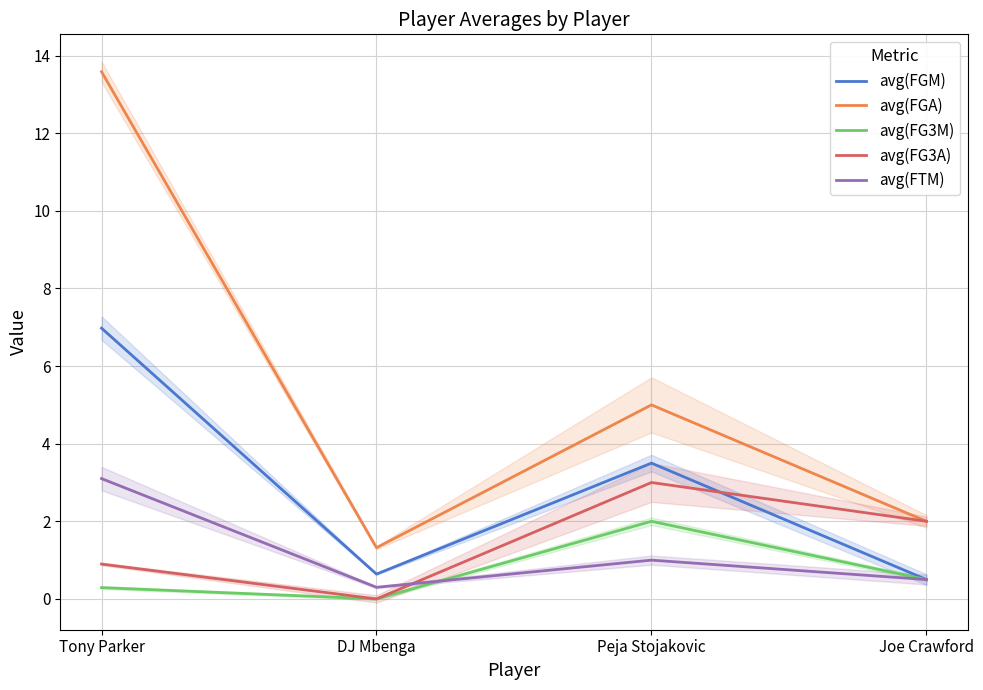

Does the chart have visible grid lines?

Yes